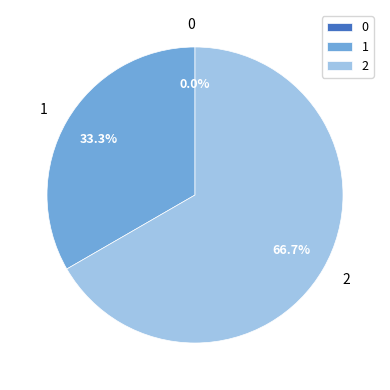

Is the sum of 2 and 1 greater than half?

Yes